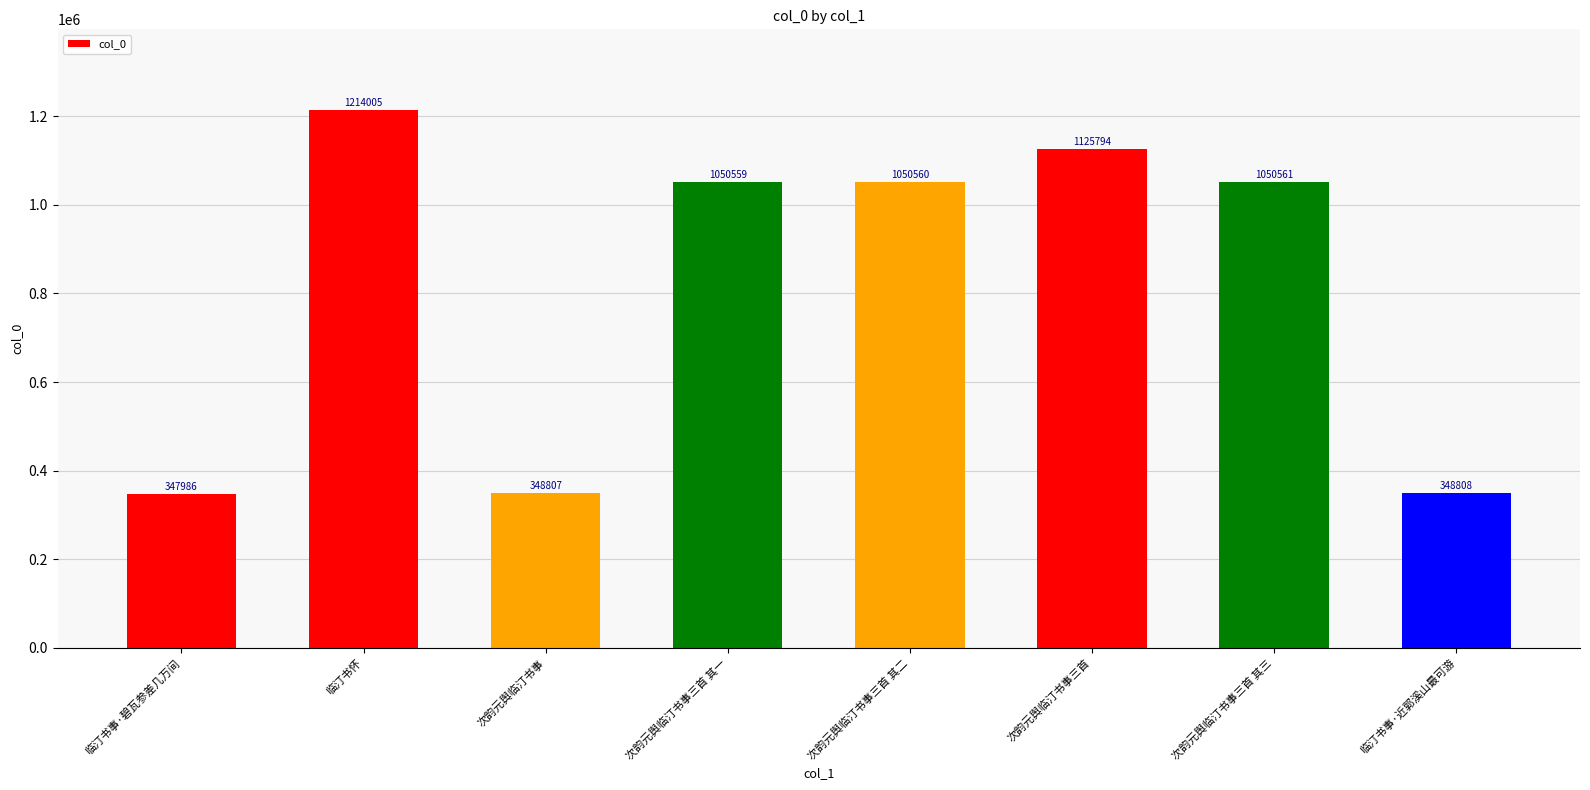

What is the sum of the values at 临汀书事·碧瓦参差几万间 and 临汀书怀?

1561991